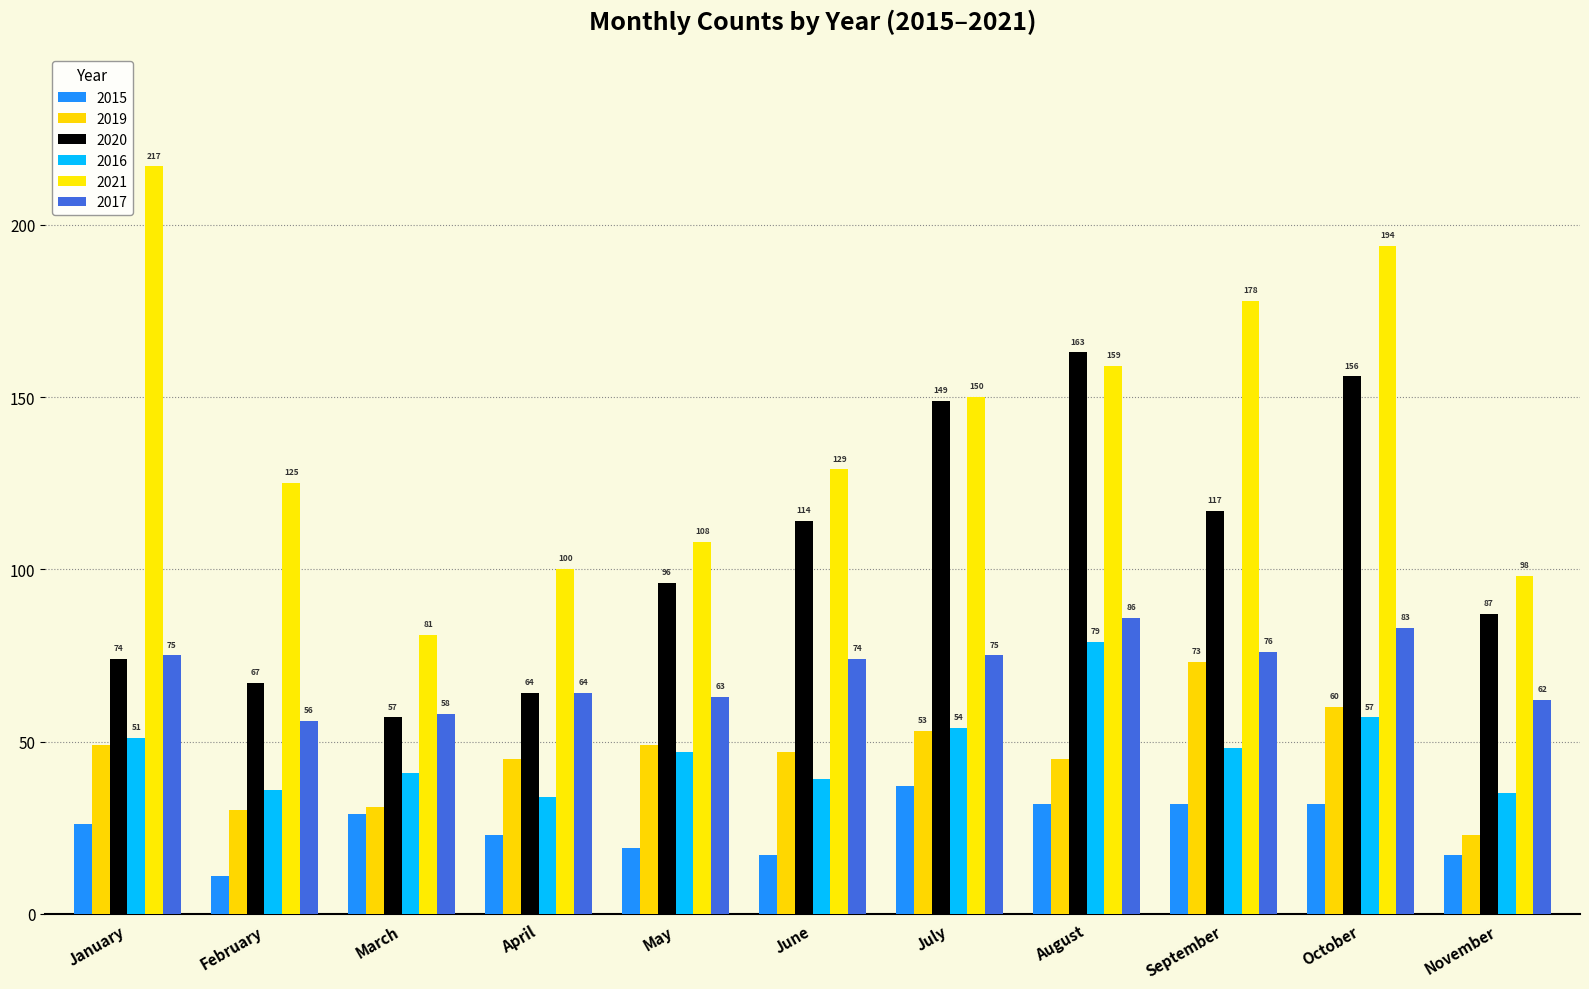

Read the 2015 value at July, to the nearest 10.

40